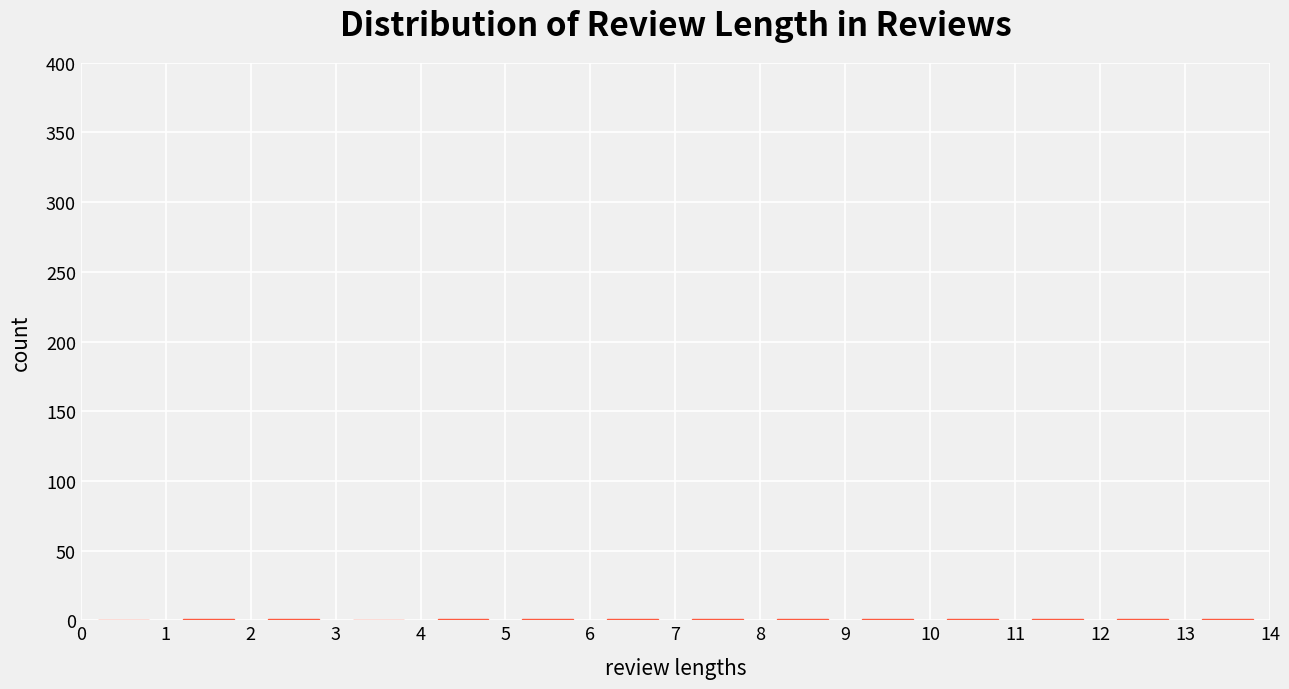

Reading left to right, list every bar in this chart as the range it spans on the x-axis followed by its height. The values are not printed on the chart, so give them approximately, as read against the axis.

0 to 1: 0
1 to 2: under 5
2 to 3: under 5
3 to 4: 0
4 to 5: under 5
5 to 6: under 5
6 to 7: under 5
7 to 8: under 5
8 to 9: under 5
9 to 10: under 5
10 to 11: under 5
11 to 12: under 5
12 to 13: under 5
13 to 14: under 5